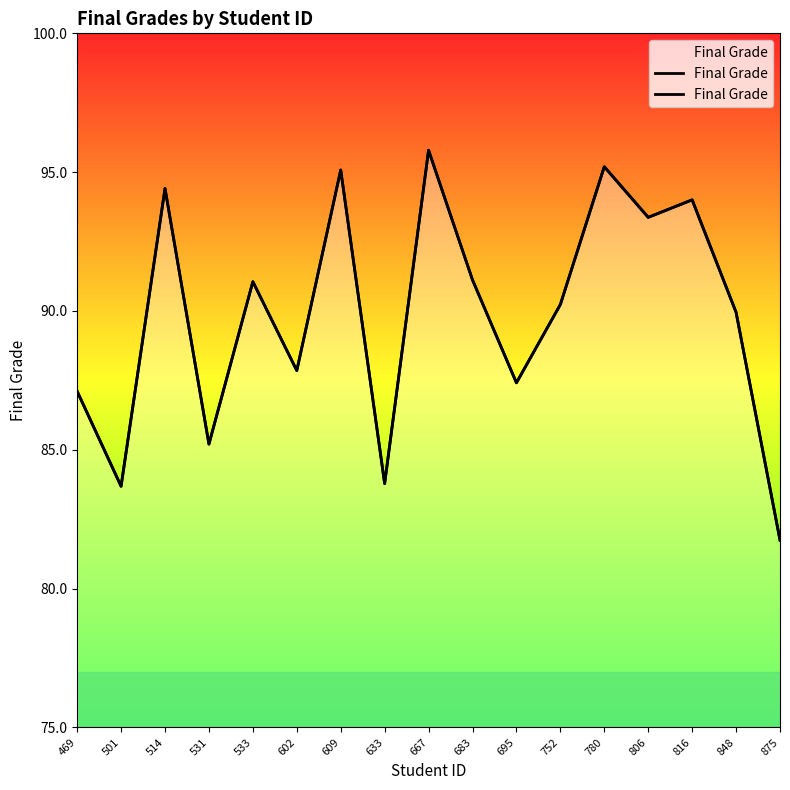

List the labels in order of value, smallest first.

875, 501, 633, 531, 469, 695, 602, 848, 752, 533, 683, 806, 816, 514, 609, 780, 667